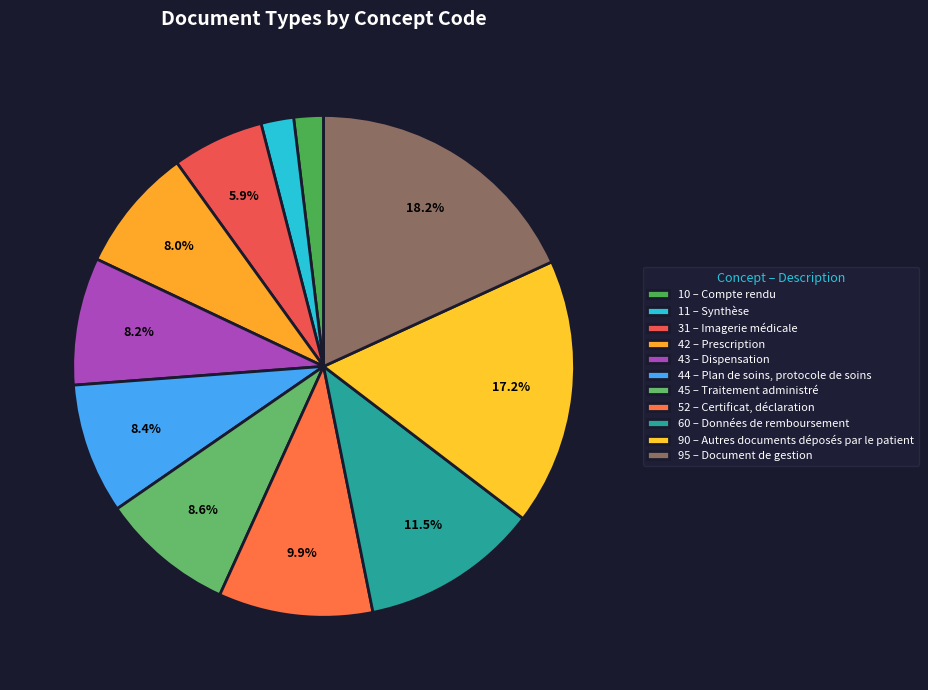

Rank the categories by value from highest to lowest.

Document de gestion, Autres documents déposés par le patient, Données de remboursement, Certificat, déclaration, Traitement administré, Plan de soins, protocole de soins, Dispensation, Prescription, Imagerie médicale, Synthèse, Compte rendu